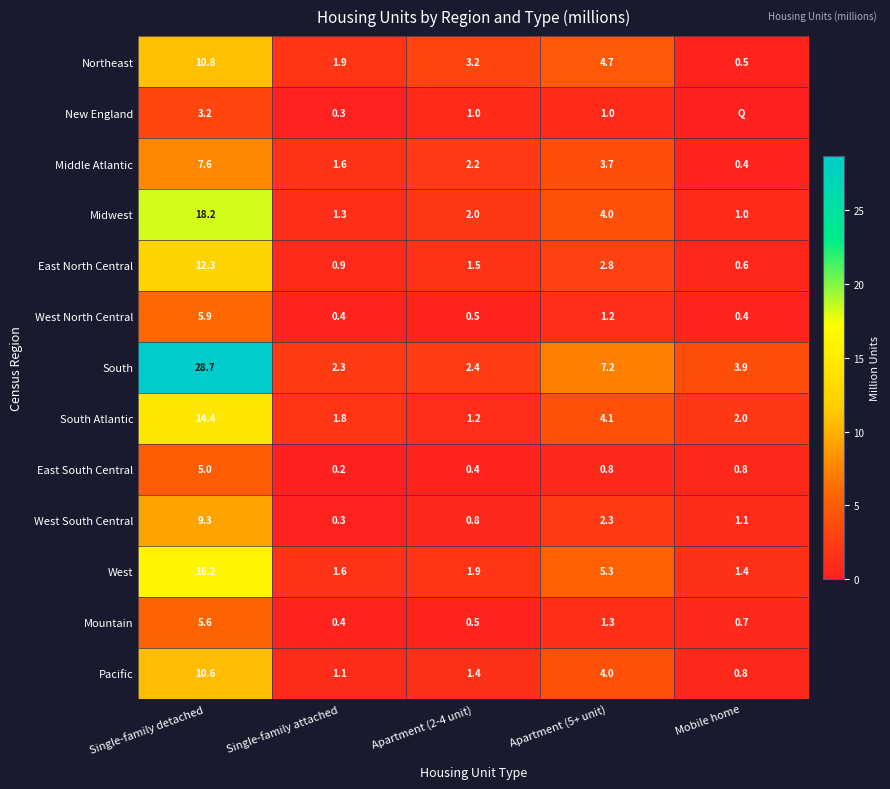

What is the sum of all West values?

26.4